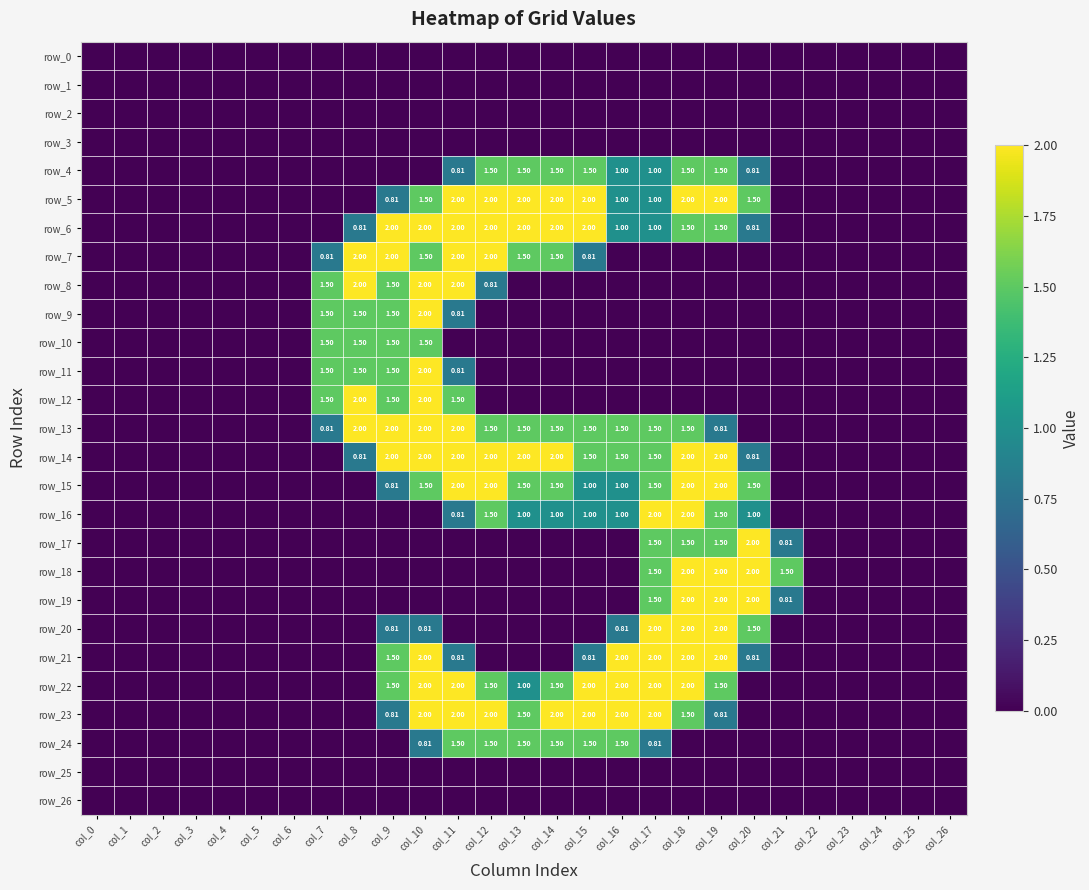

At how many categories does at least one series exceed 1?

15